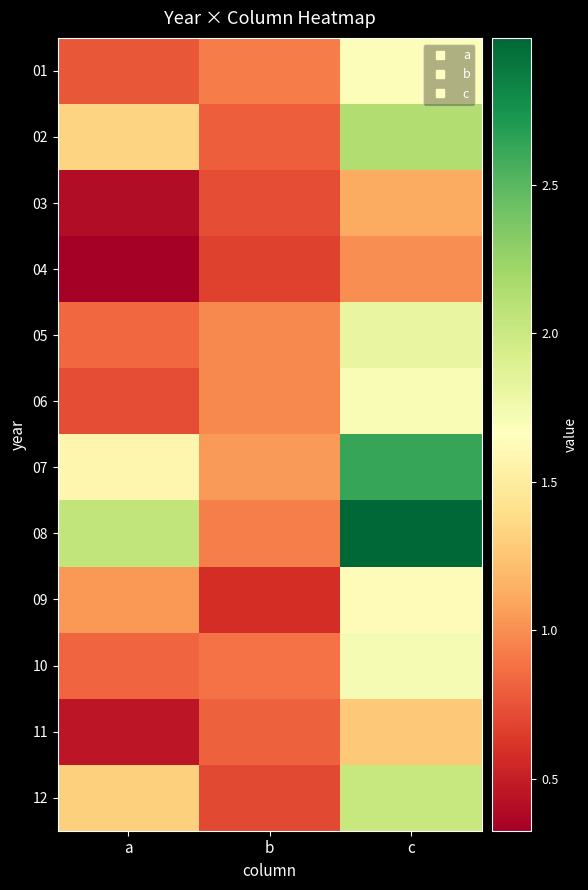

Reading left to right, what are all the values shown in this chart?

01: a=7634699	b=9273883	c=16908582
02: a=13267625	b=8045081	c=21312706
03: a=4031857	b=7234875	c=11266732
04: a=3252666	b=6742706	c=9995372
05: a=8368494	b=9762703	c=18131197
06: a=7249926	b=9770143	c=17020069
07: a=15777301	b=10460571	c=26237872
08: a=20547734	b=9393187	c=29940921
09: a=10374580	b=5834214	c=16208794
10: a=8340017	b=8819911	c=17159928
11: a=4588229	b=8094590	c=12682819
12: a=13122761	b=7038429	c=20161190